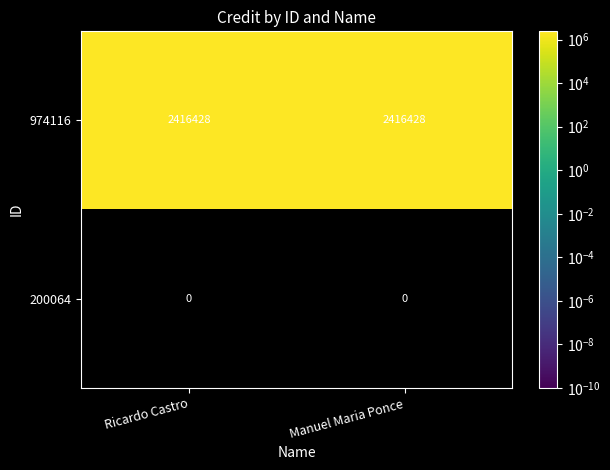

What is the sum of all 974116 values?

4832856